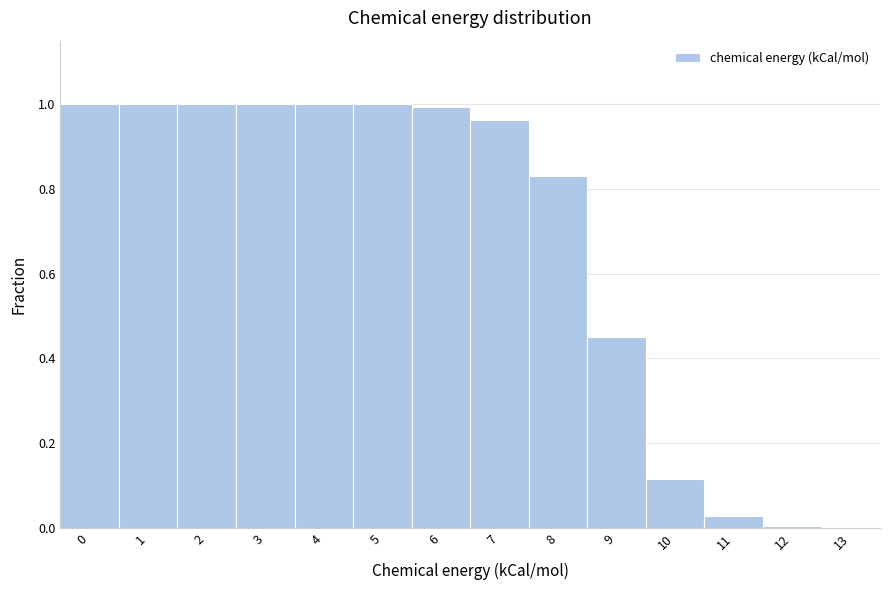

Reading left to right, list every bar in this chart as the range it spans on the x-axis followed by its height. The values are not printed on the chart, so give them approximately, as read against the axis.

-0.5 to 0.5: 1.00
0.5 to 1.5: 1.00
1.5 to 2.5: 1.00
2.5 to 3.5: 1.00
3.5 to 4.5: 1.00
4.5 to 5.5: 1.00
5.5 to 6.5: 1.00
6.5 to 7.5: 0.96
7.5 to 8.5: 0.84
8.5 to 9.5: 0.46
9.5 to 10.5: 0.12
10.5 to 11.5: 0.02
11.5 to 12.5: under 0.02
12.5 to 13.5: 0